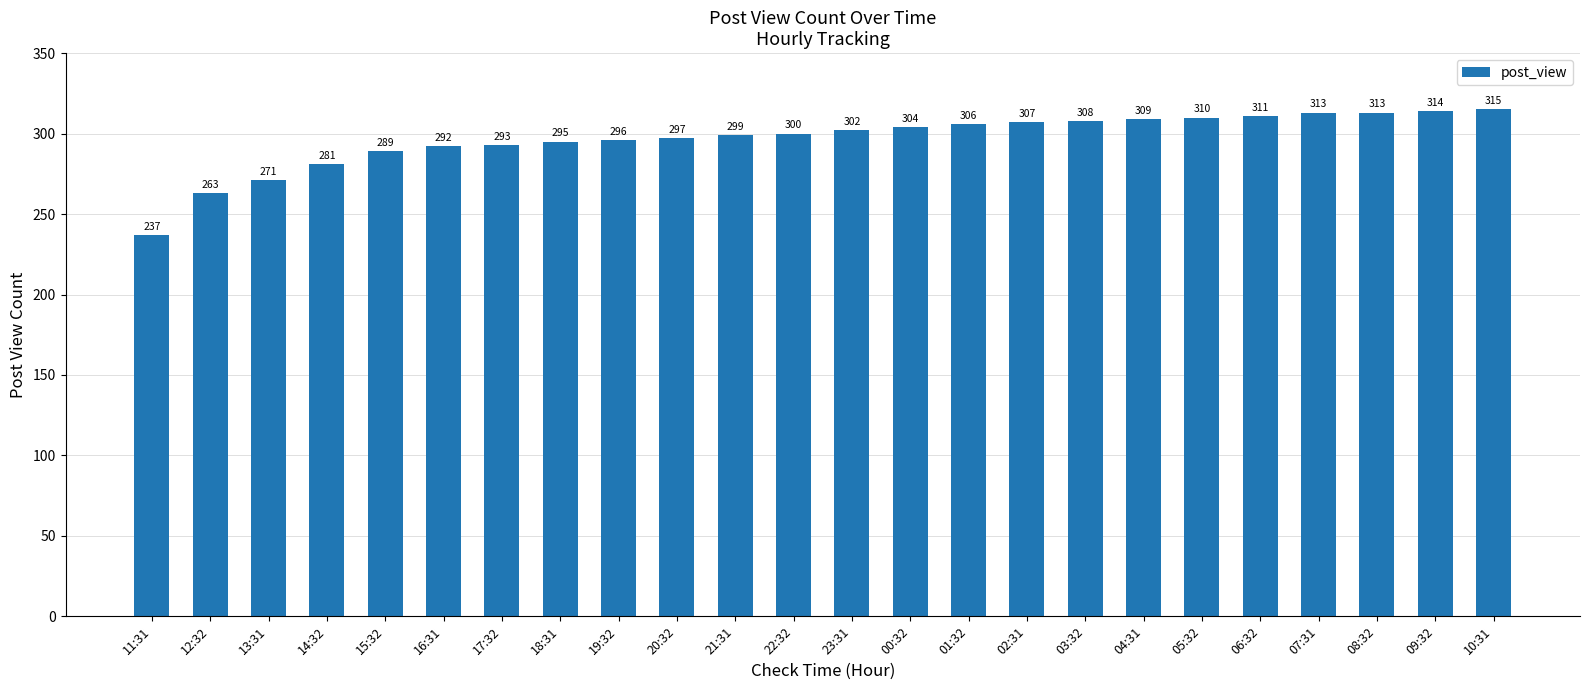

Are the bars grouped side by side (vs. stacked)?

No